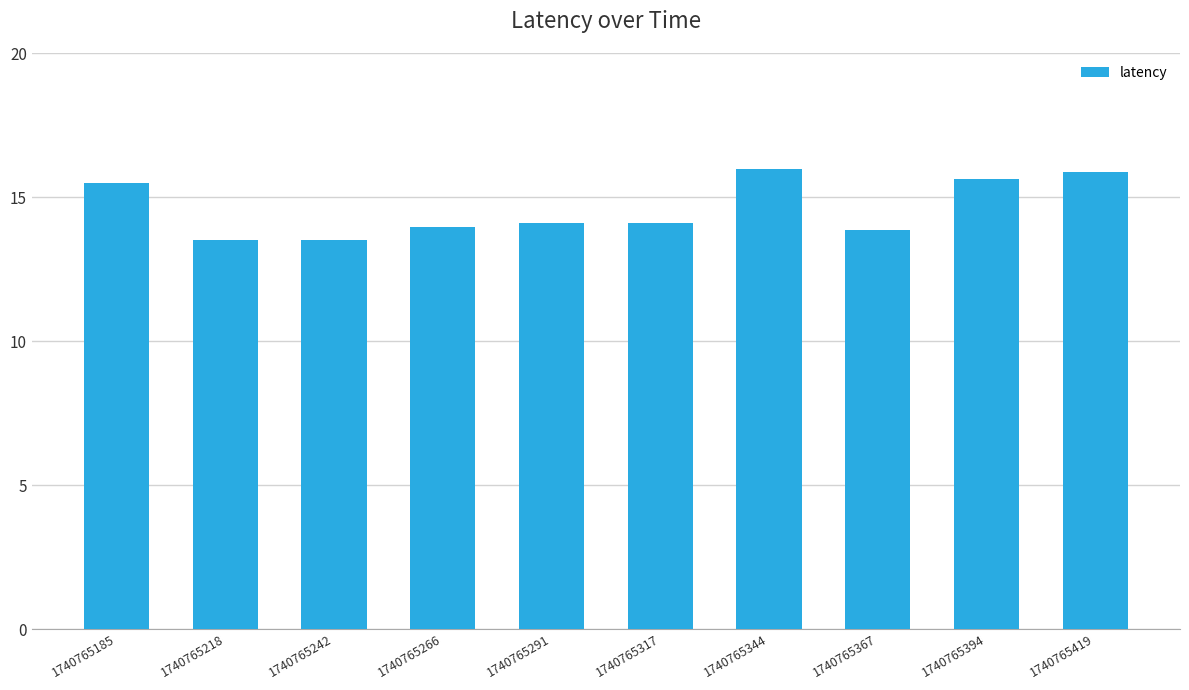

True or false: the data shows 14.1 at 1740765317.

True